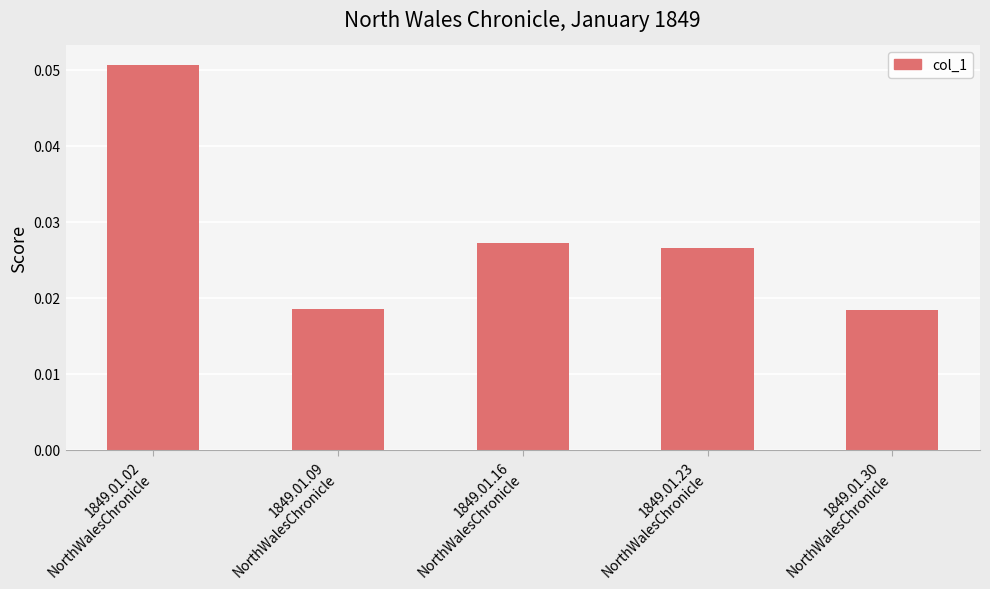

How many values are between 0 and 1?

5